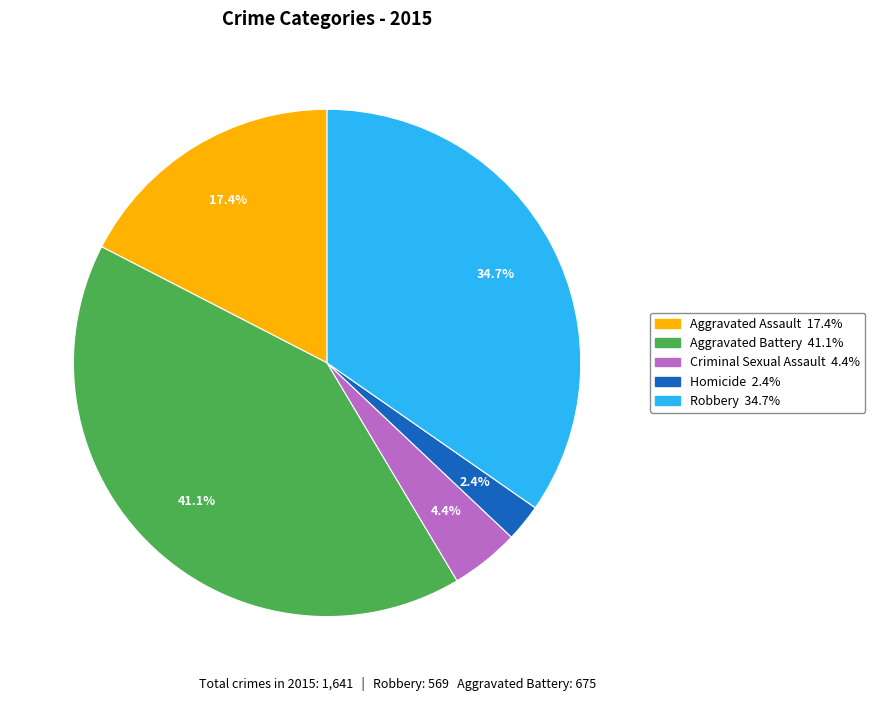

How many slices are in this pie chart?

5